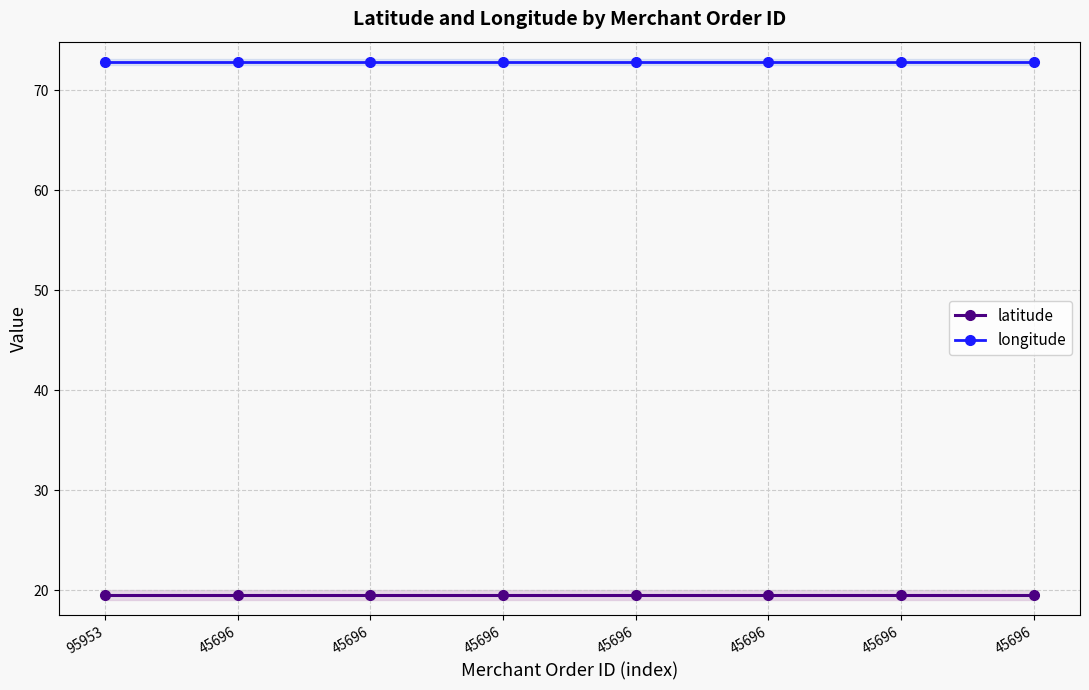

Rank the series at 45696 from lowest to highest value.

latitude, longitude